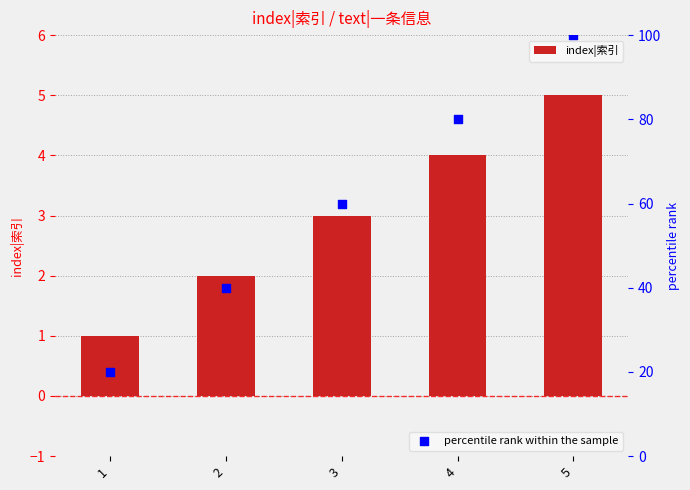

Which series contains the highest Y value?

percentile rank within the sample